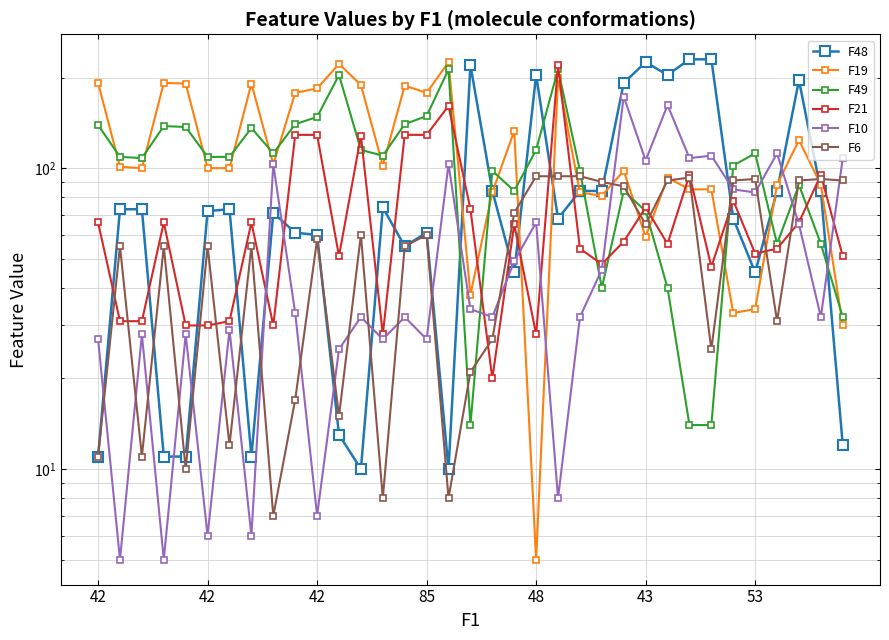

What is the minimum value shown in the chart?

5